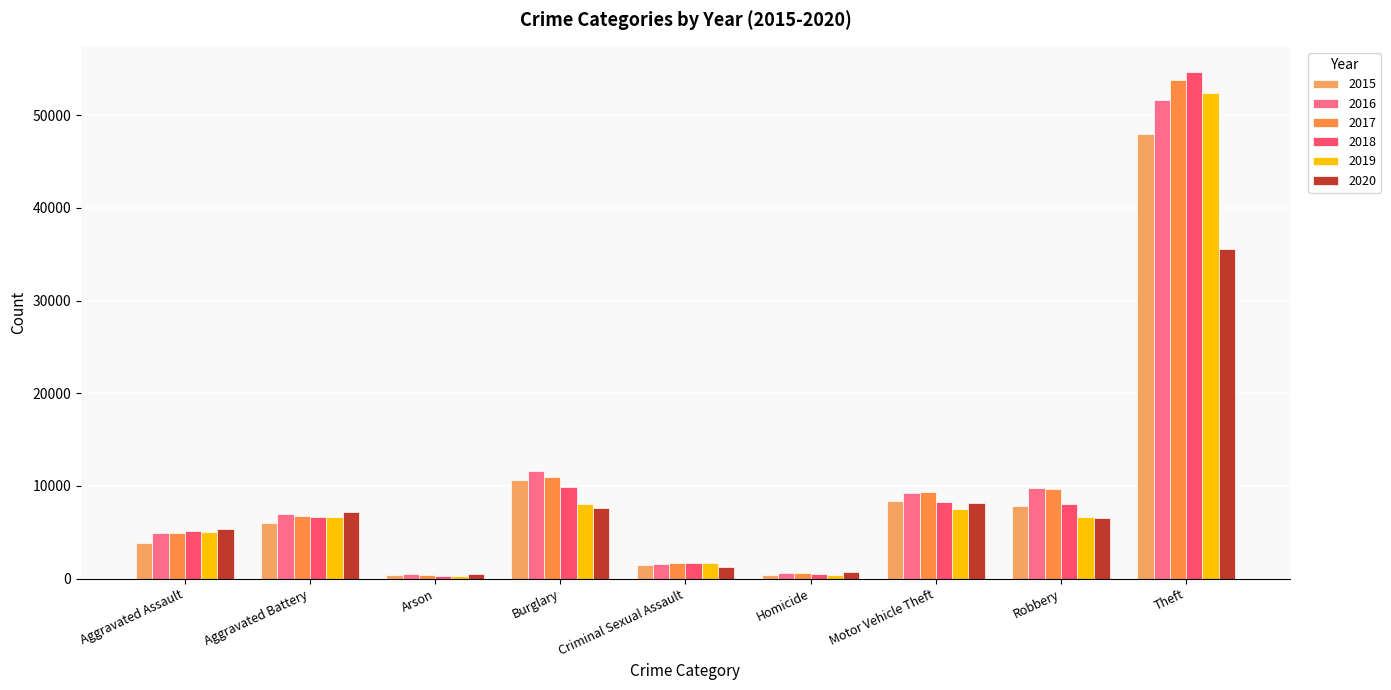

Reading left to right, list all the values displayed in this chart.

2015: 3817	6007	378	10631	1466	425	8332	7812	47942
2016: 4880	6981	446	11658	1610	652	9199	9759	51625
2017: 4966	6764	388	10973	1696	596	9397	9714	53783
2018: 5136	6652	315	9893	1706	500	8278	8080	54648
2019: 4979	6690	304	8052	1641	432	7540	6608	52343
2020: 5337	7208	502	7611	1266	669	8143	6563	35541